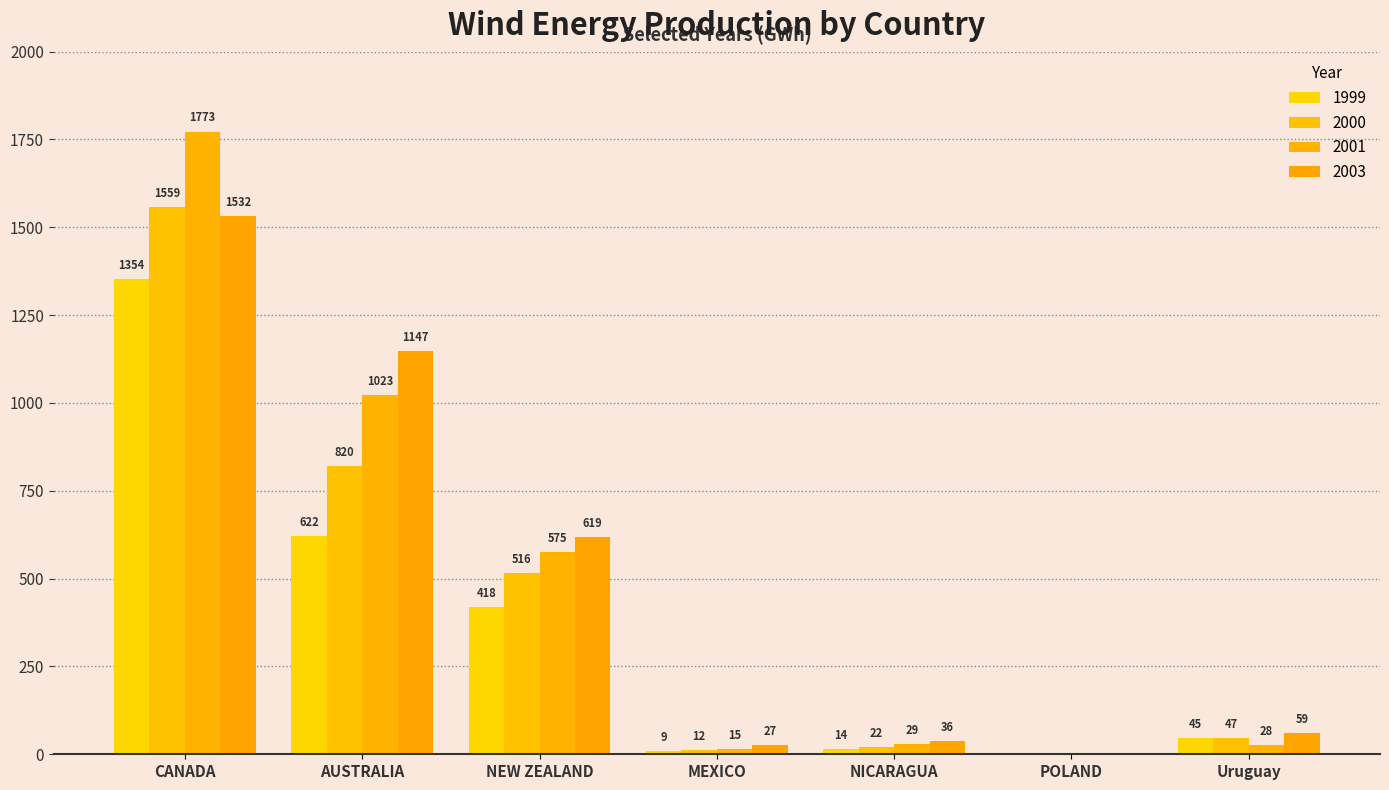

What is the difference between the maximum and minimum values in the 2001 series?

1772.7